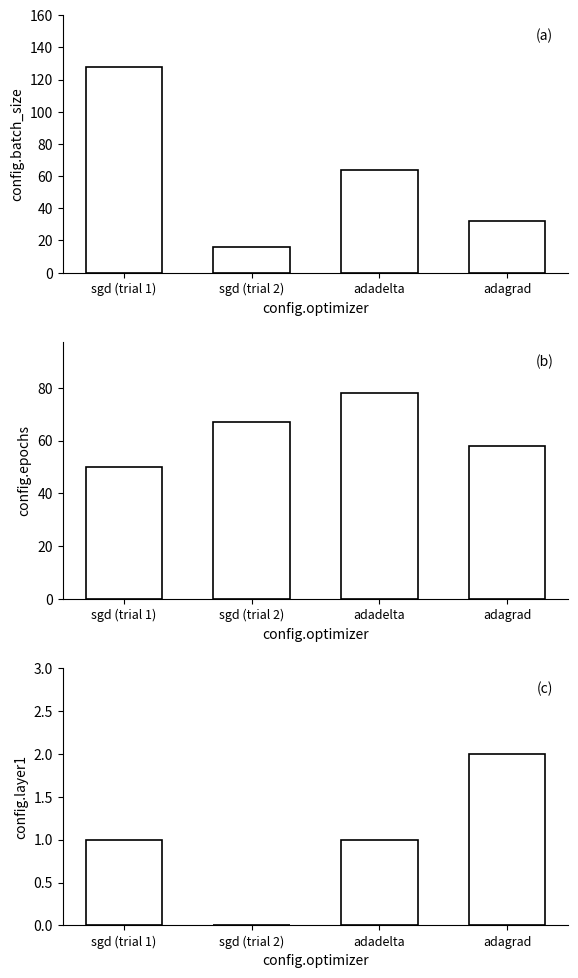

Count the number of categories in the chart.

4